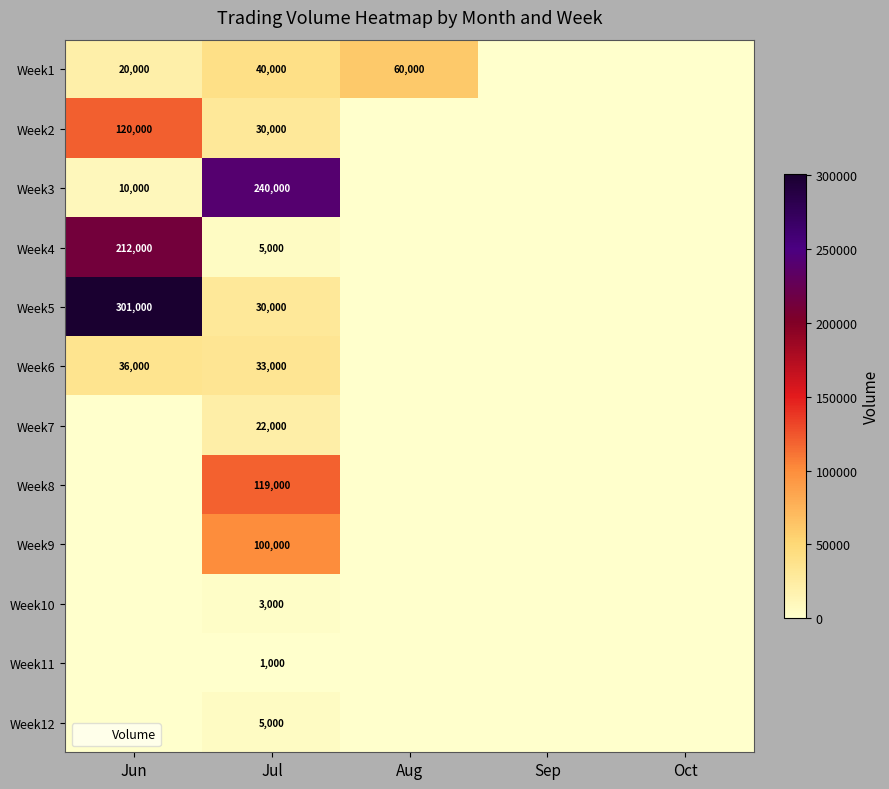

What is the maximum value shown in the chart?

301000